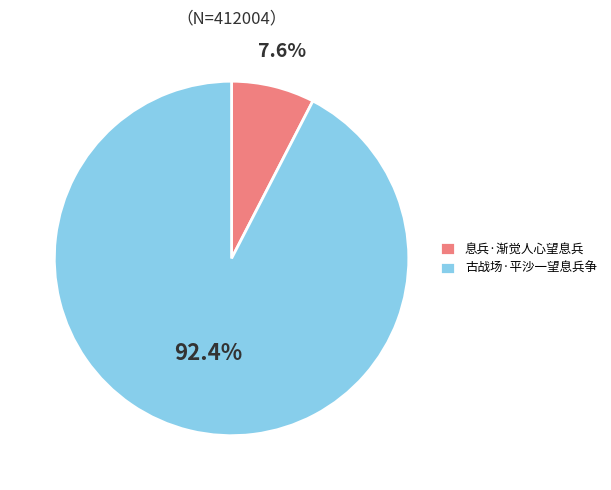

Rank the categories by value from lowest to highest.

息兵·渐觉人心望息兵, 古战场·平沙一望息兵争